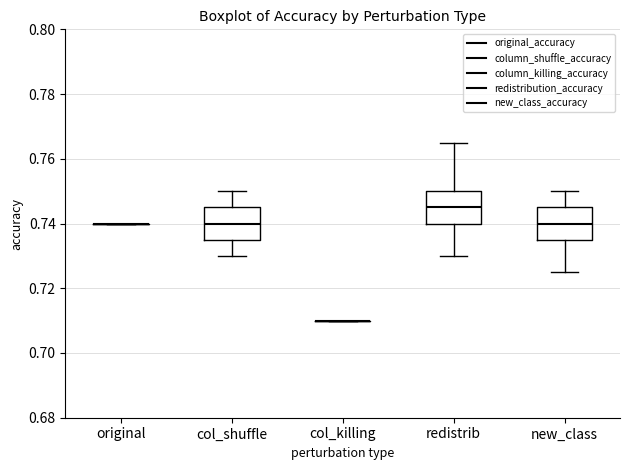

Reading left to right, transcribe this box plot: for each box, give where its median line is, the range the box spans, and where its two whiskers end, as read against the y-axis. The values are not printed on the chart, so give them approximately, as read against the axis.

original: box collapsed to a line at 0.740, whiskers 0.740 to 0.740
col_shuffle: median 0.740, box 0.736 to 0.746, whiskers 0.730 to 0.750
col_killing: box collapsed to a line at 0.710, whiskers 0.710 to 0.710
redistrib: median 0.746, box 0.740 to 0.750, whiskers 0.730 to 0.766
new_class: median 0.740, box 0.736 to 0.746, whiskers 0.726 to 0.750